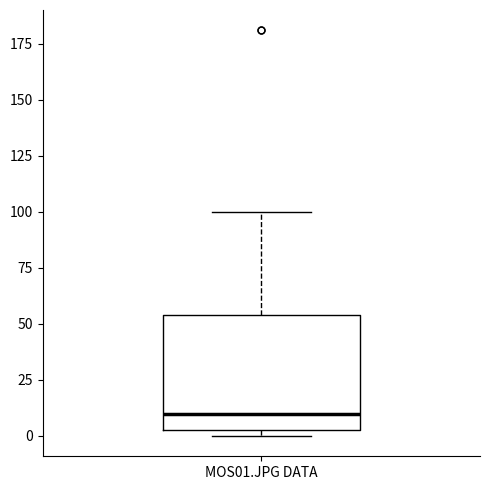

Where does the median line of the box for MOS01.JPG DATA sit on the y-axis? The values are not printed on the chart, so give them approximately, as read against the axis.

10